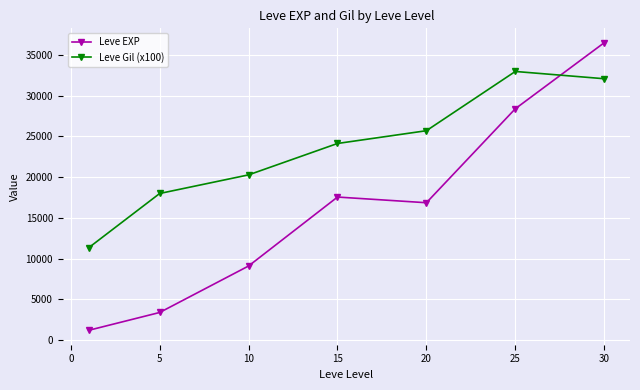

What is the smallest value displayed?

1213.3